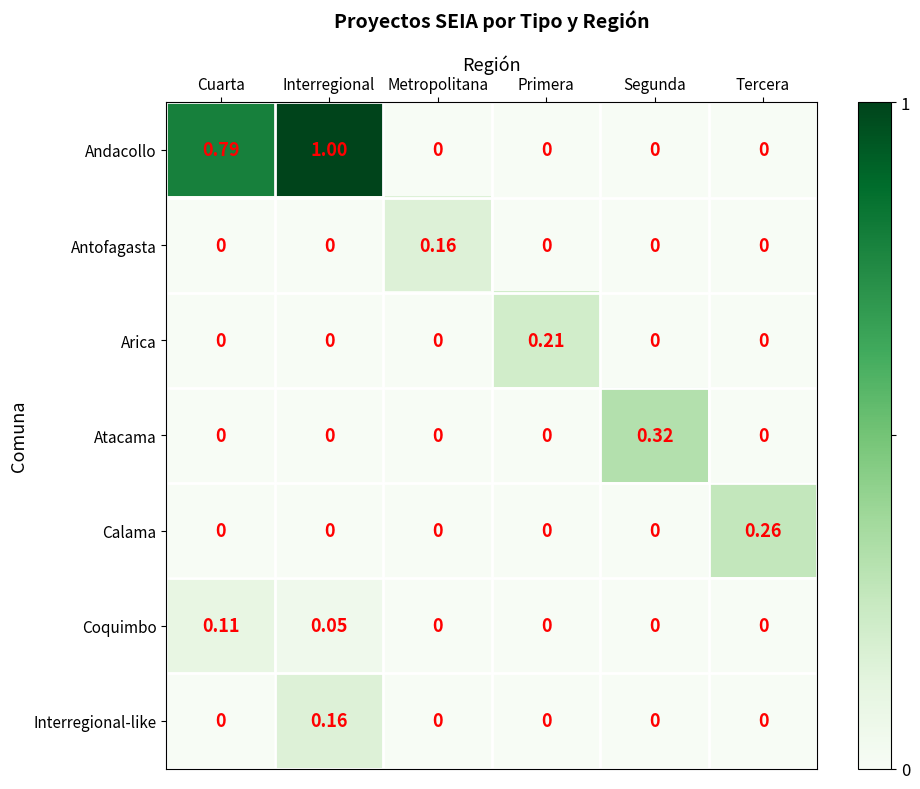

Which category has the highest value in the Calama series?

Tercera